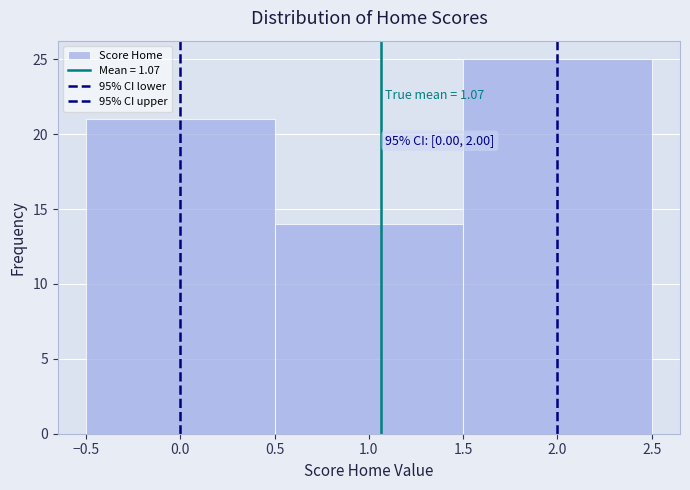

Which range on the x-axis has the tallest bar?

1.5 to 2.5